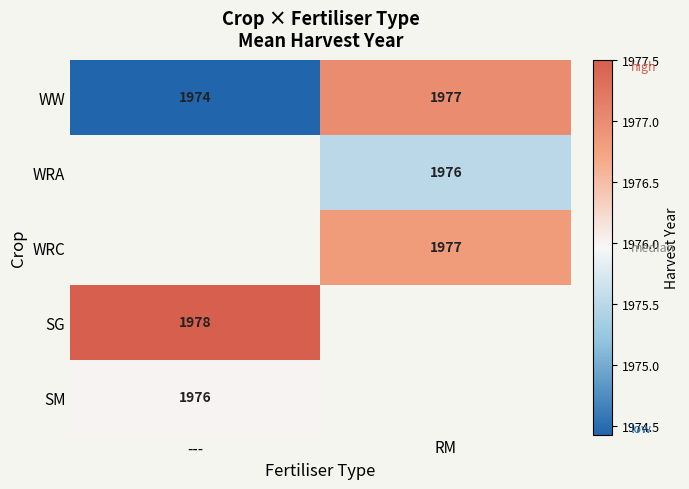

Where is WW nearest to the value 1975?

---